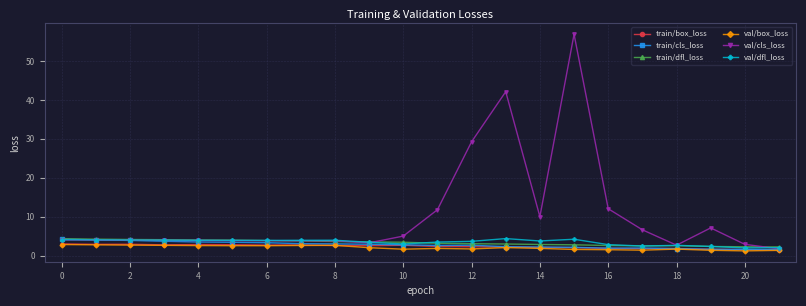

What is the value of the train/box_loss point at the 4th from the left?

2.8